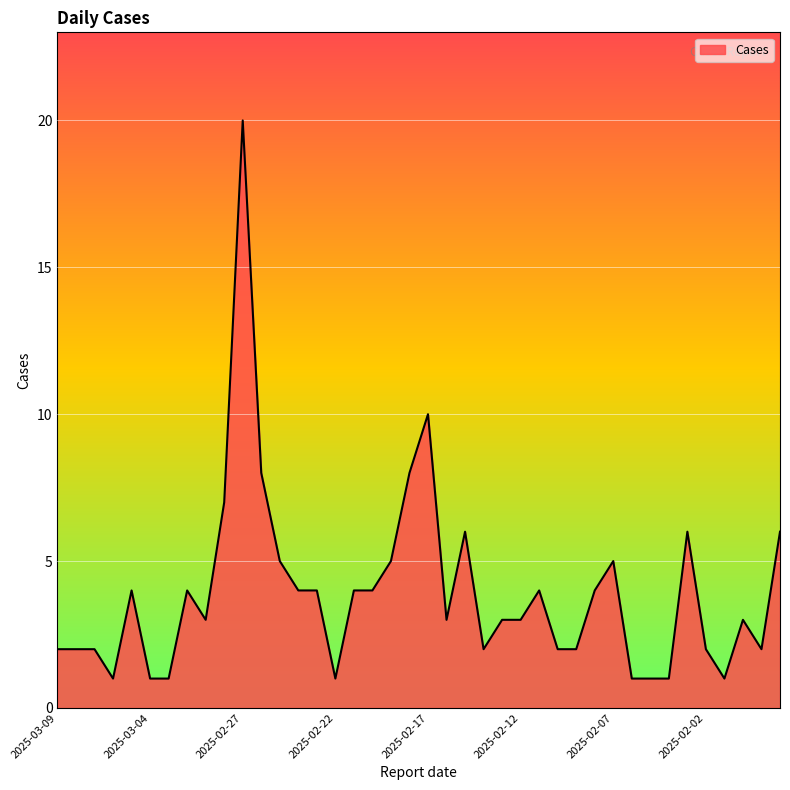

What is the difference between the maximum and minimum values?

19